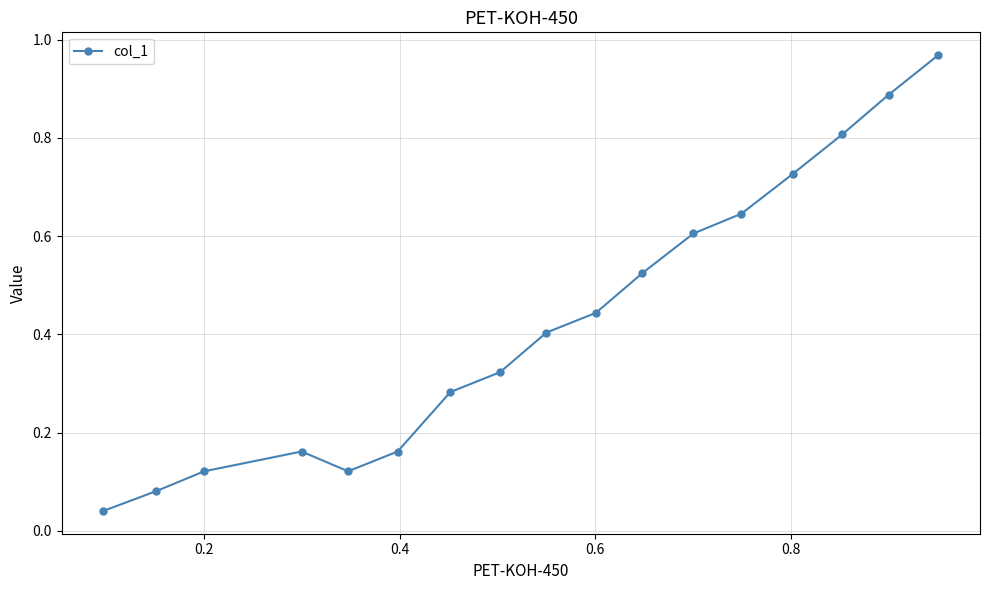

What is the difference between the second highest and second lowest values?

0.8